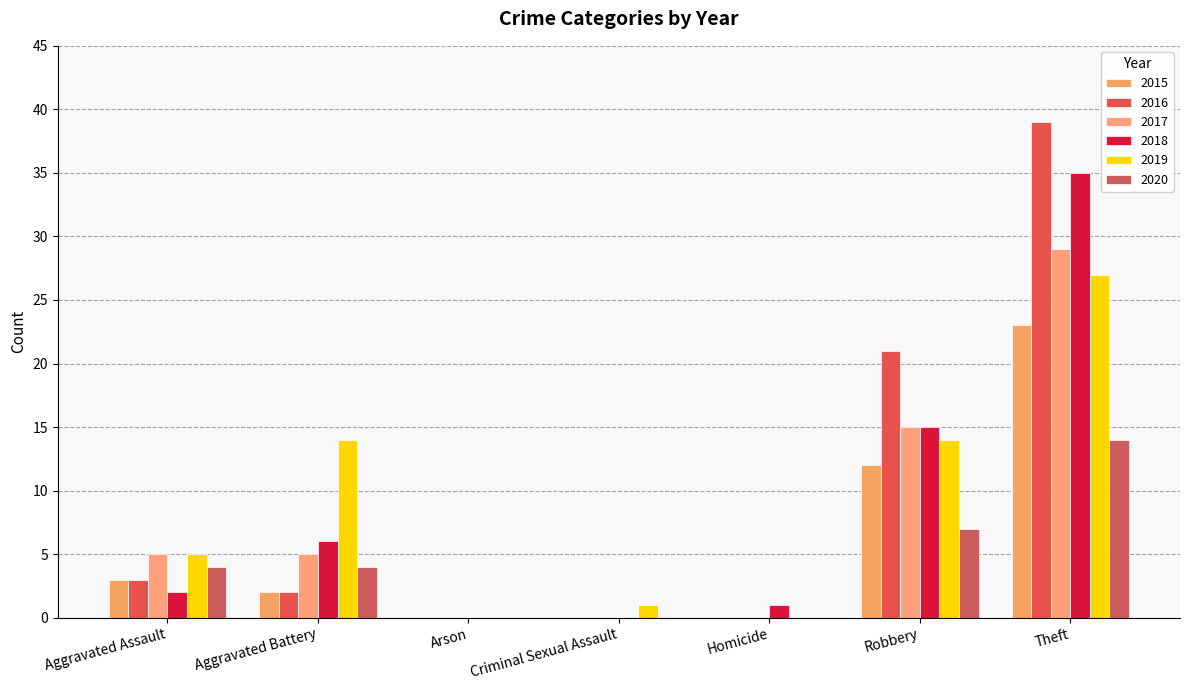

Is the value of 2018 at Theft greater than the value of 2019 at Theft?

Yes